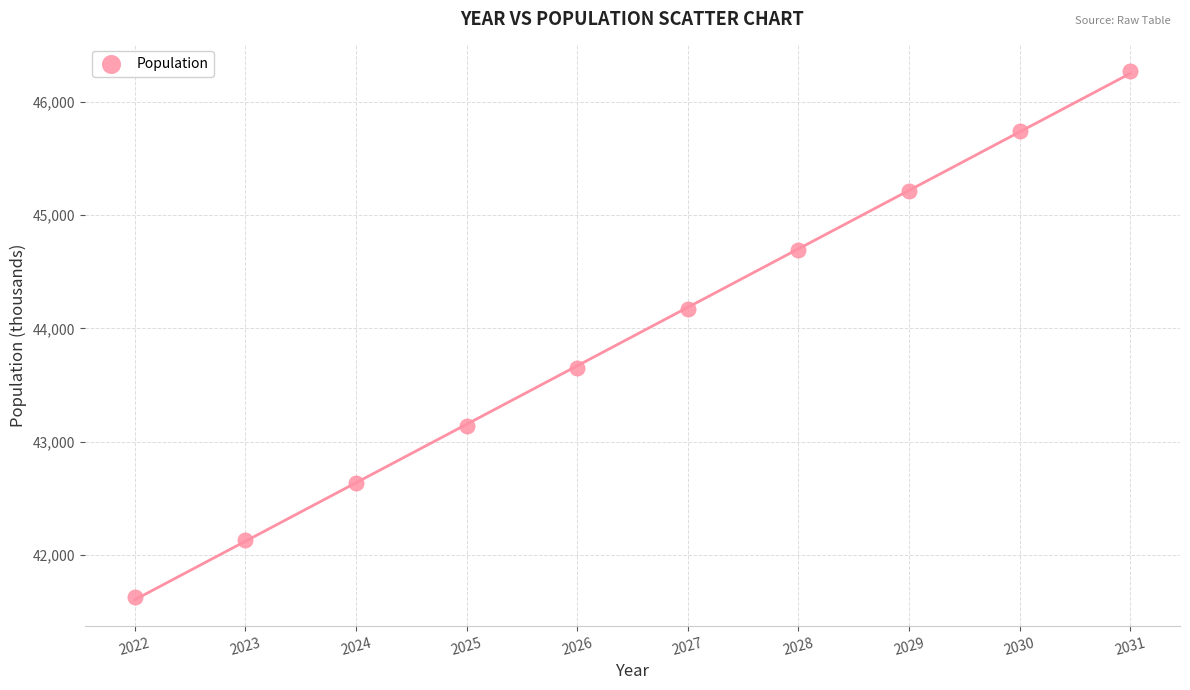

What Y value in the scatter plot is closest to 43950?

44170.4